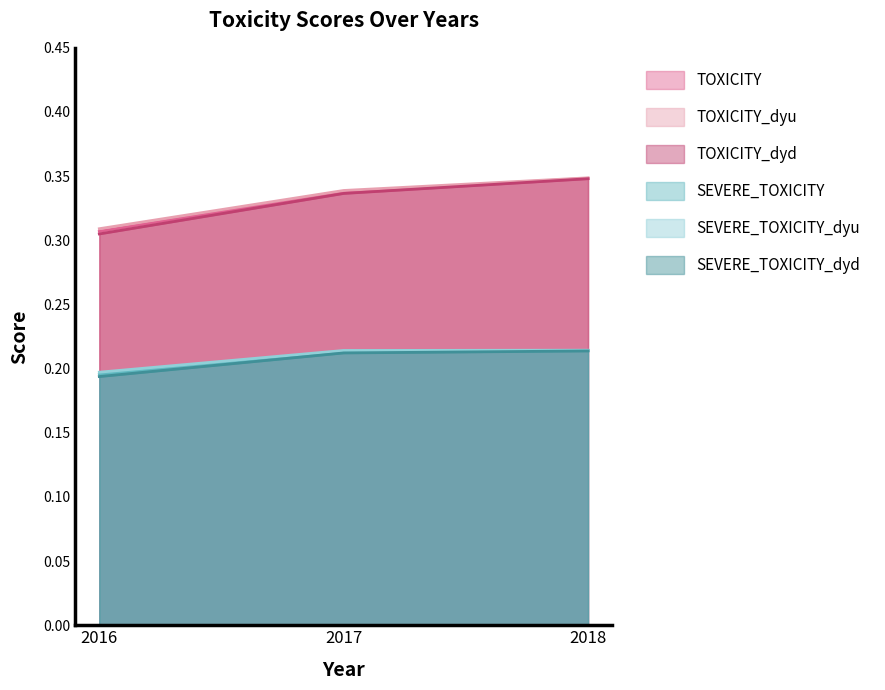

List the series in order of their peak value, highest first.

TOXICITY_dyu, TOXICITY, TOXICITY_dyd, SEVERE_TOXICITY_dyu, SEVERE_TOXICITY, SEVERE_TOXICITY_dyd